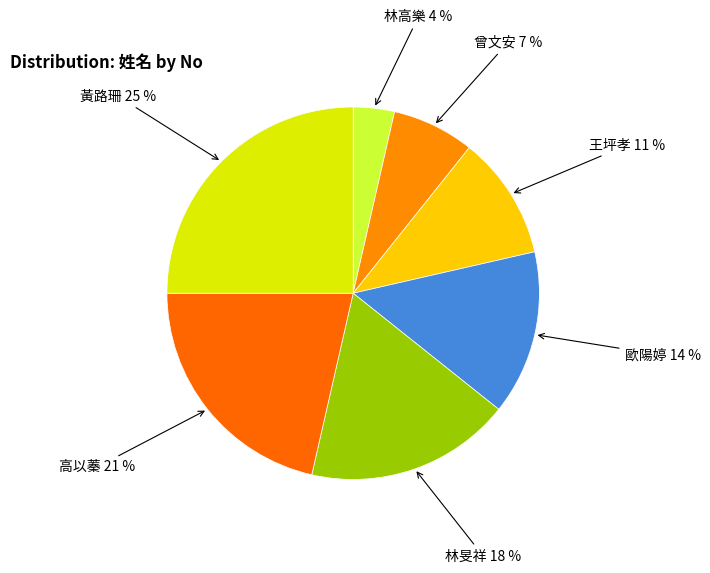

Rank the categories by value from highest to lowest.

黃路珊, 高以蓁, 林旻祥, 歐陽婷, 王坪孝, 曾文安, 林高樂